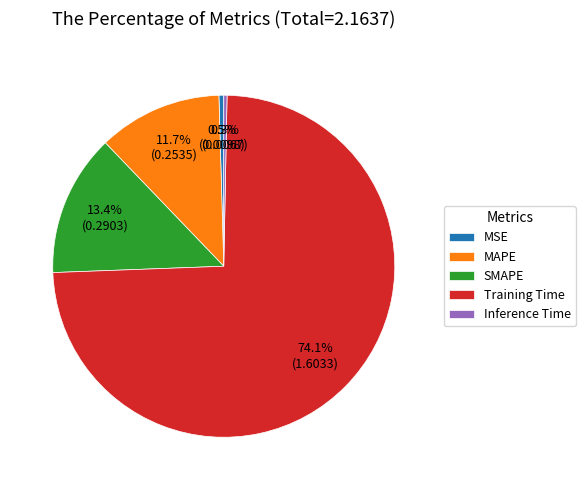

Between Inference Time and SMAPE, which is larger?

SMAPE